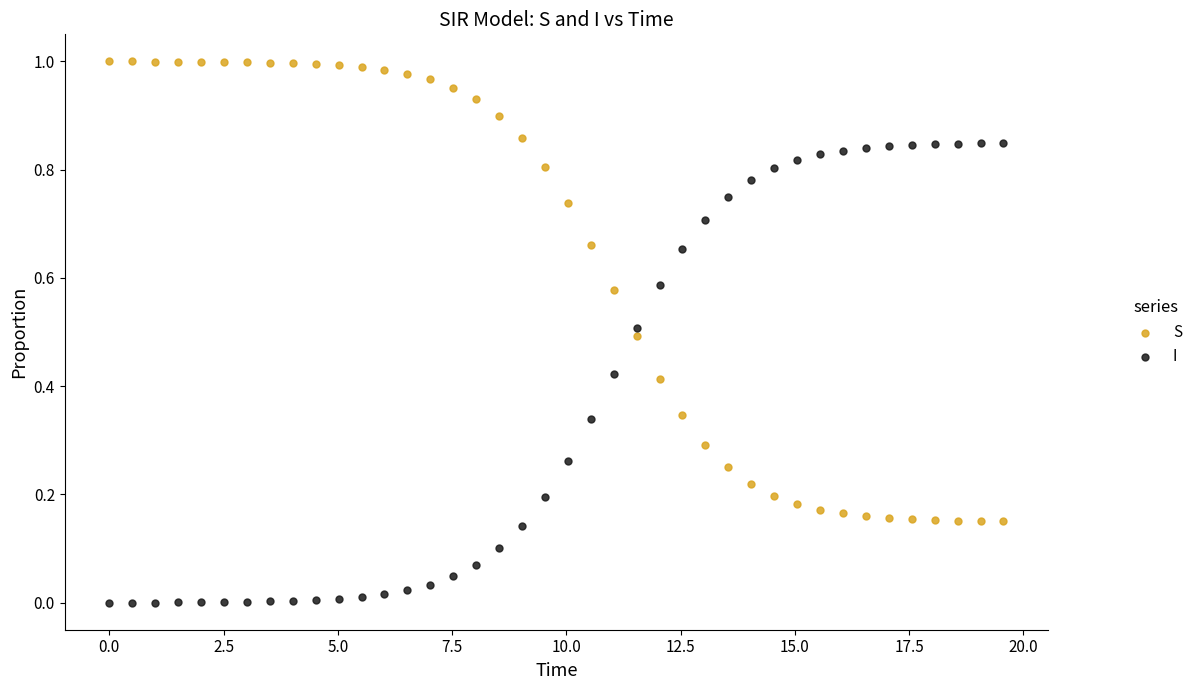

What are all the series names shown in the legend?

S, I